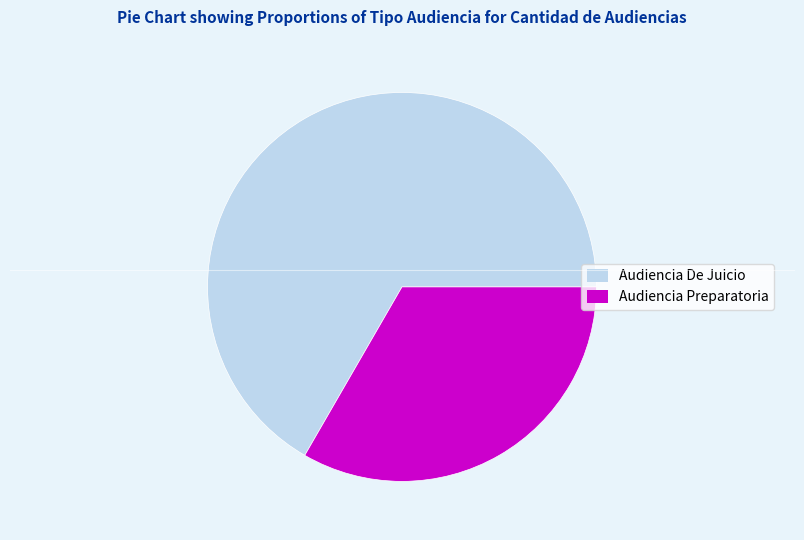

Count the number of slices in the pie.

2